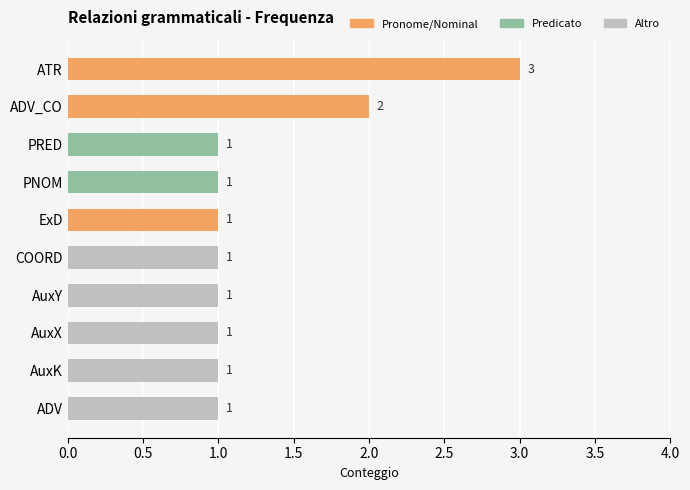

What is the maximum value shown in the chart?

3